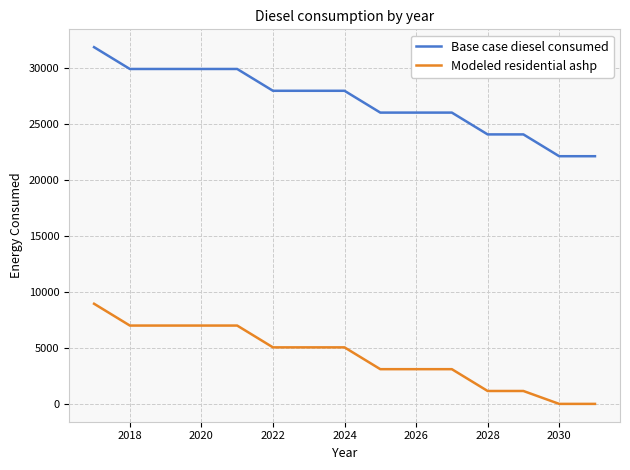

Which series has the widest spread of values?

Base case diesel consumed